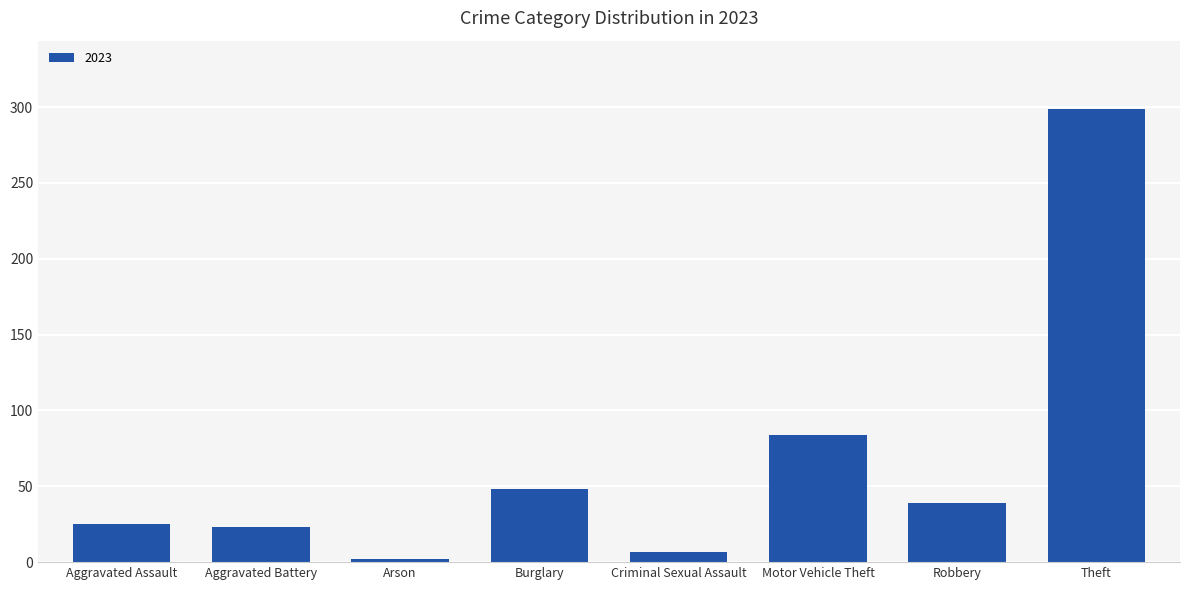

What is the label of the 5th bar from the right?

Burglary